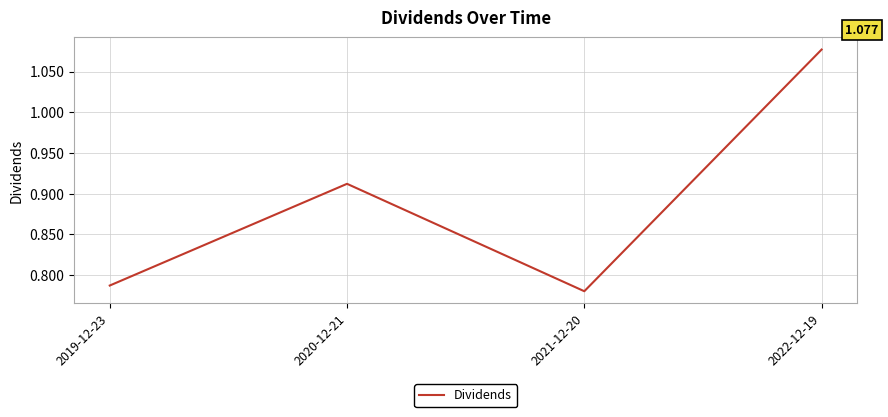

Between 2022-12-19 and 2021-12-20, which is larger?

2022-12-19